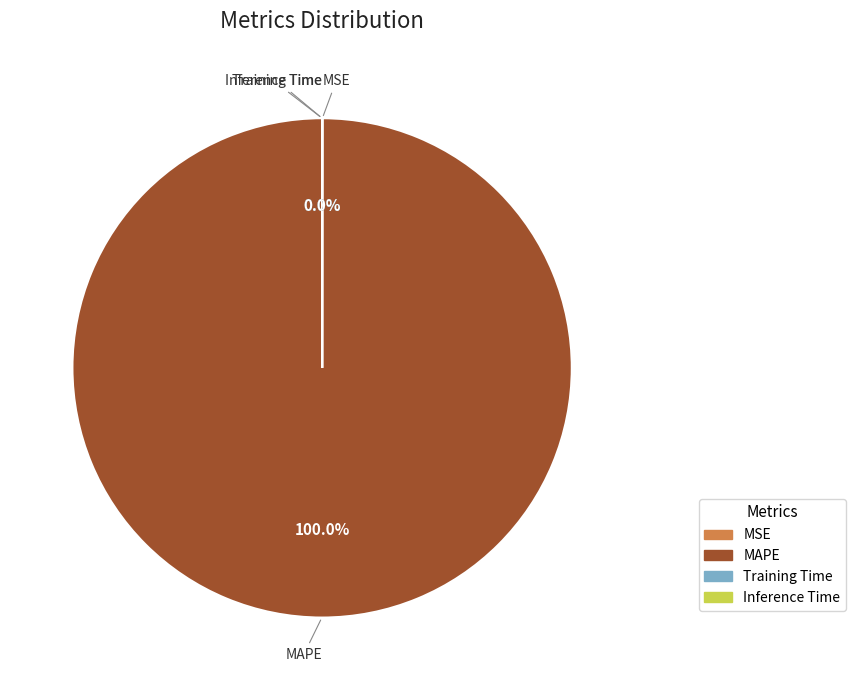

What is the largest slice in the pie chart?

MAPE